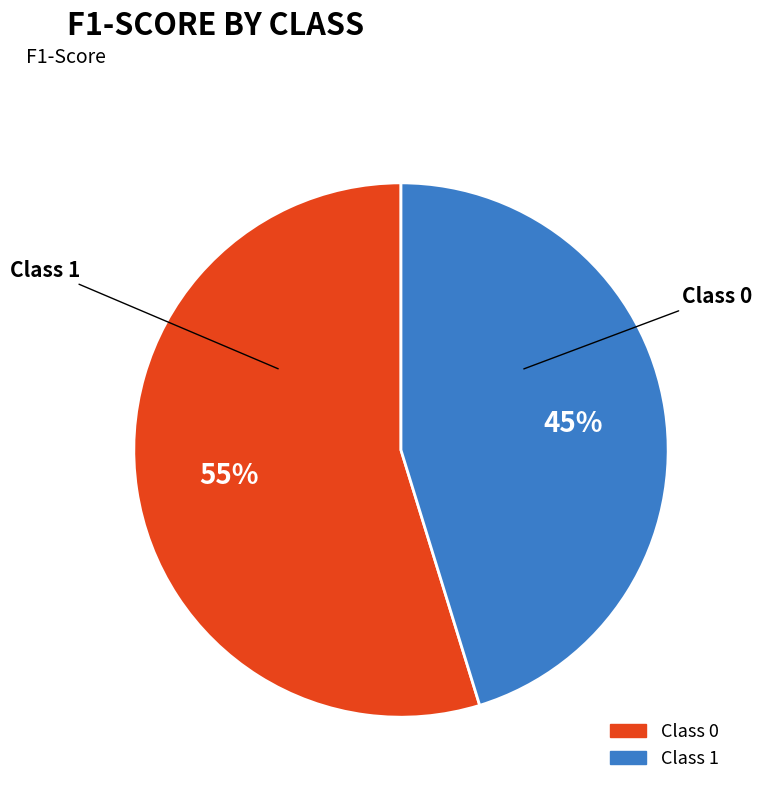

Is there any slice that represents more than half of the pie?

Yes